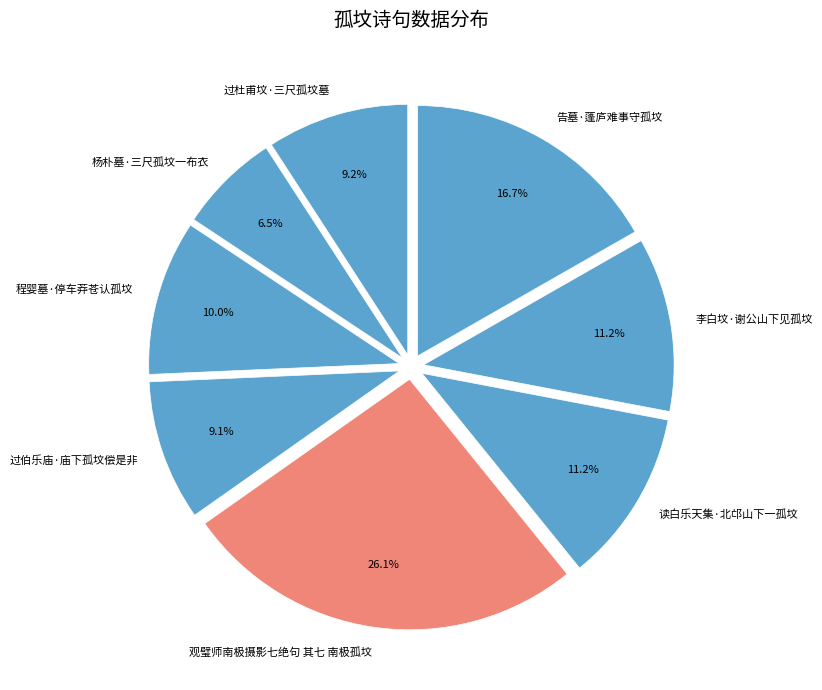

Is there a majority slice in this chart?

No